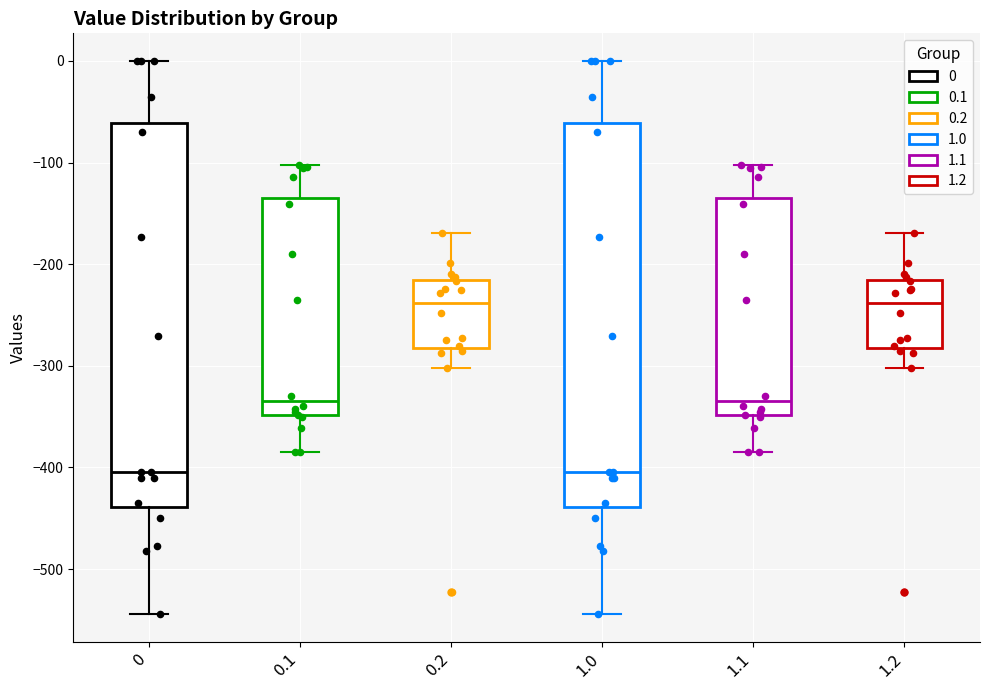

Where does the lower whisker of the box at x = 0.2 end on the y-axis? The values are not printed on the chart, so give them approximately, as read against the axis.

-300